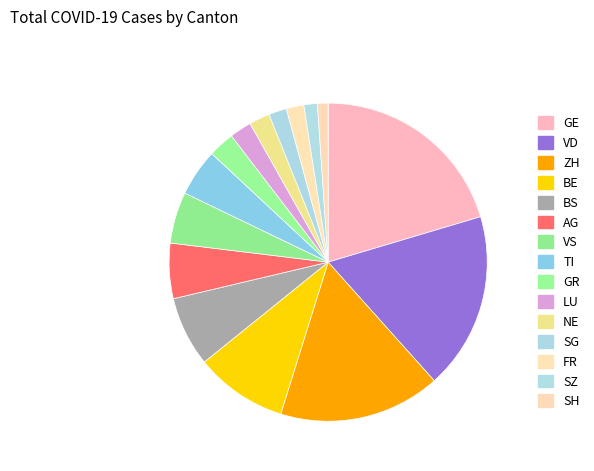

Which category has the biggest portion of the pie?

GE